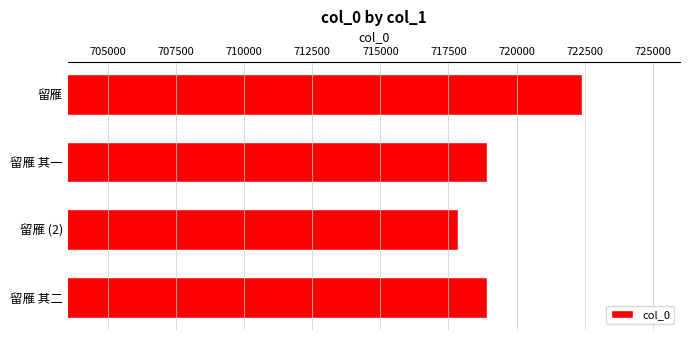

Read the value at 留雁.

722394